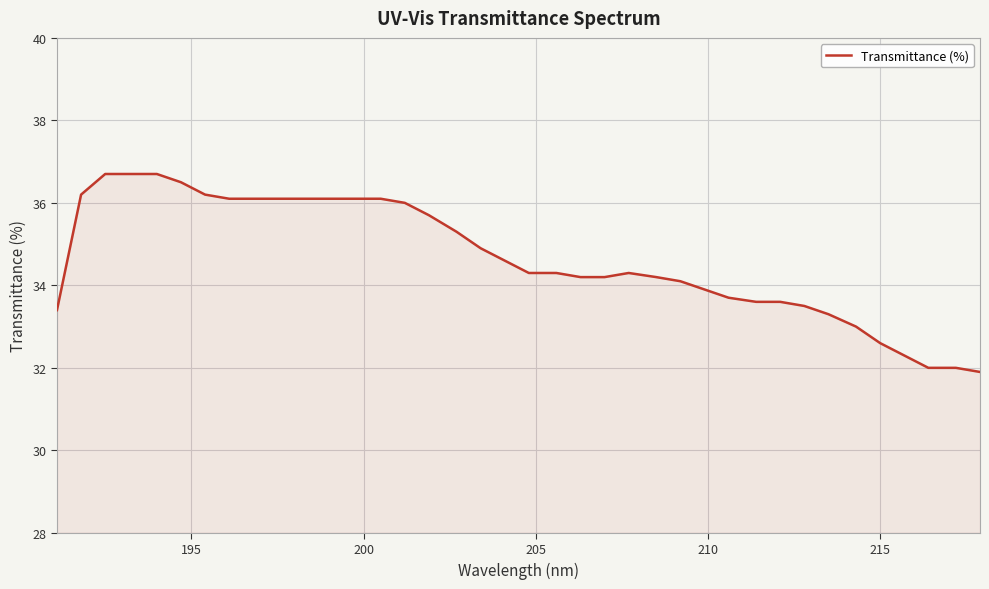

What is the maximum value shown in the chart?

36.7